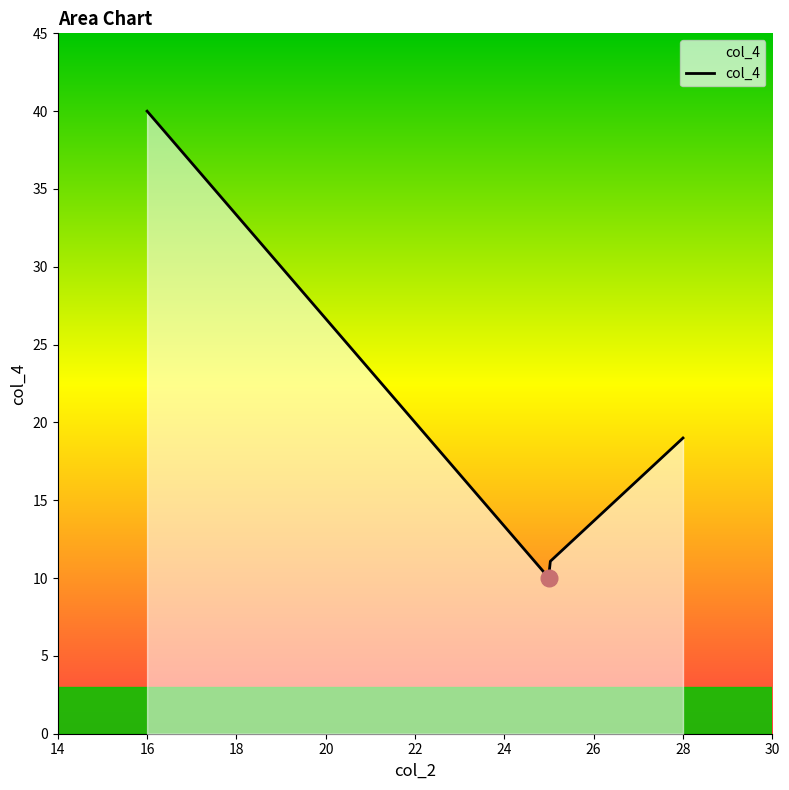

What is the greatest value displayed?

40.0